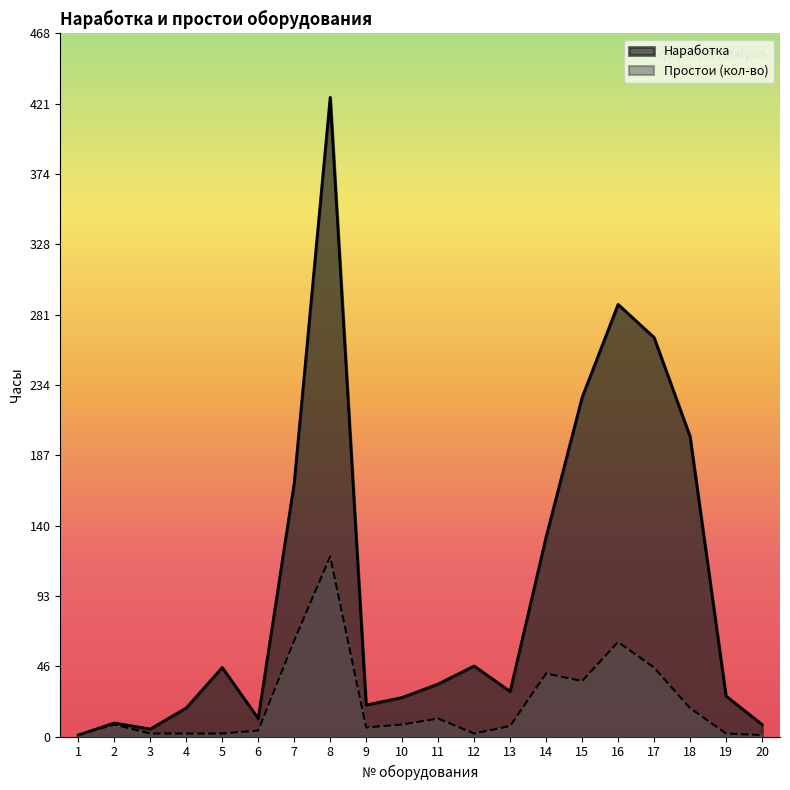

True or false: Простои (кол-во) has a value of 2 at 3.

True